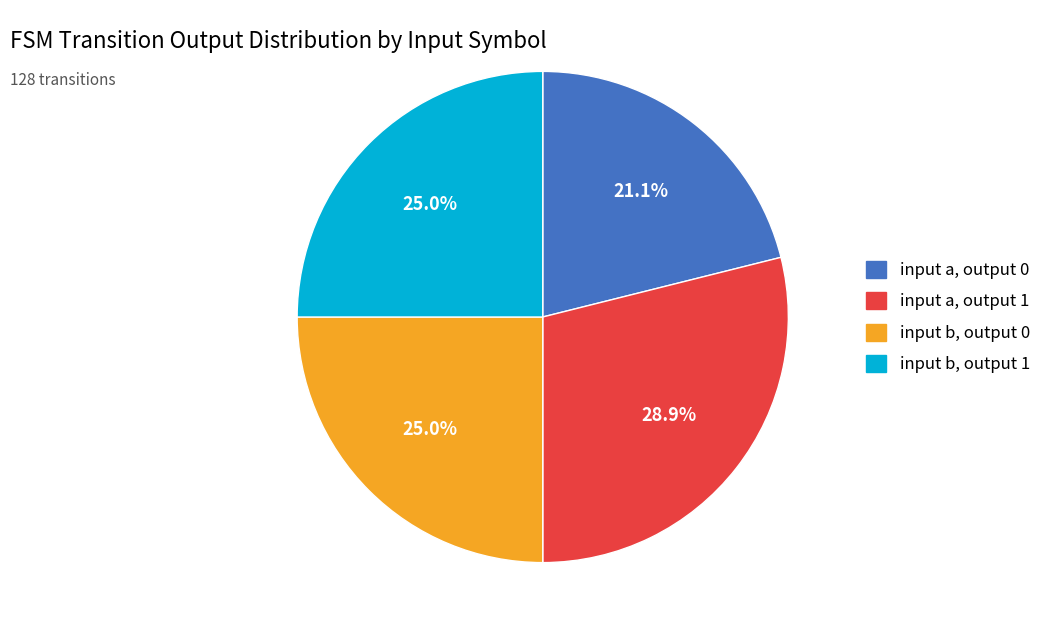

Is there any slice that represents more than half of the pie?

No